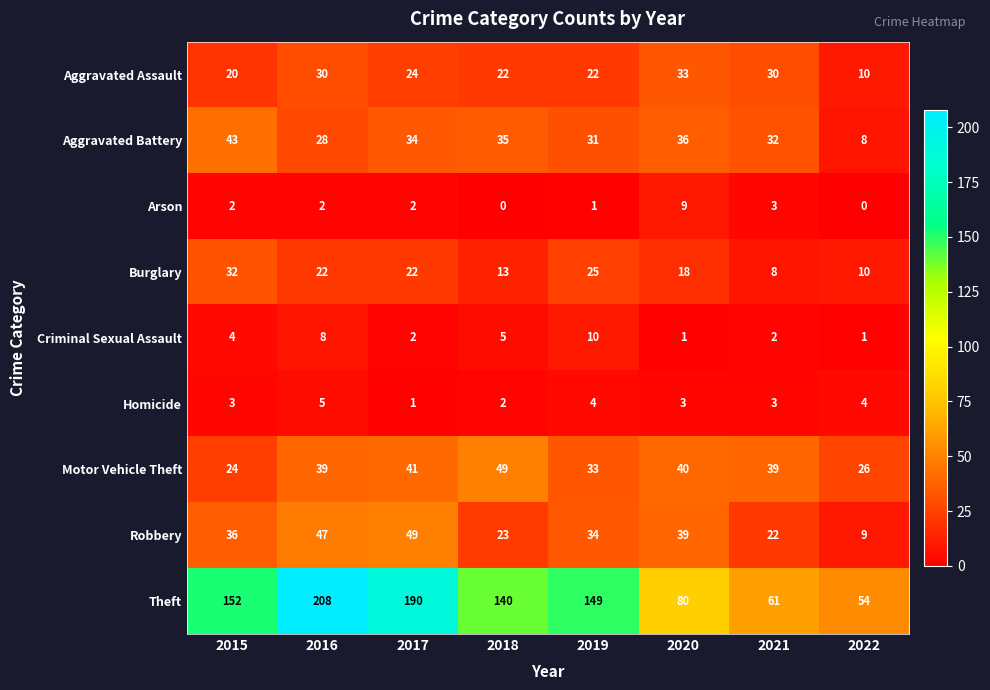

Where does the Aggravated Battery series first go above 34?

2015